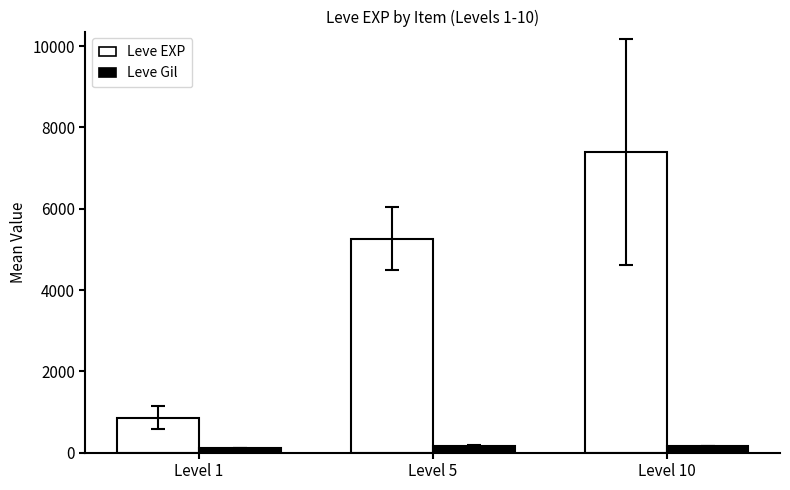

At which label is Leve Gil closest to 141?

Level 5